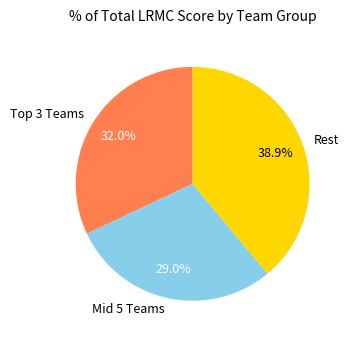

How much of the chart is everything except Mid 5 Teams?

71.0%